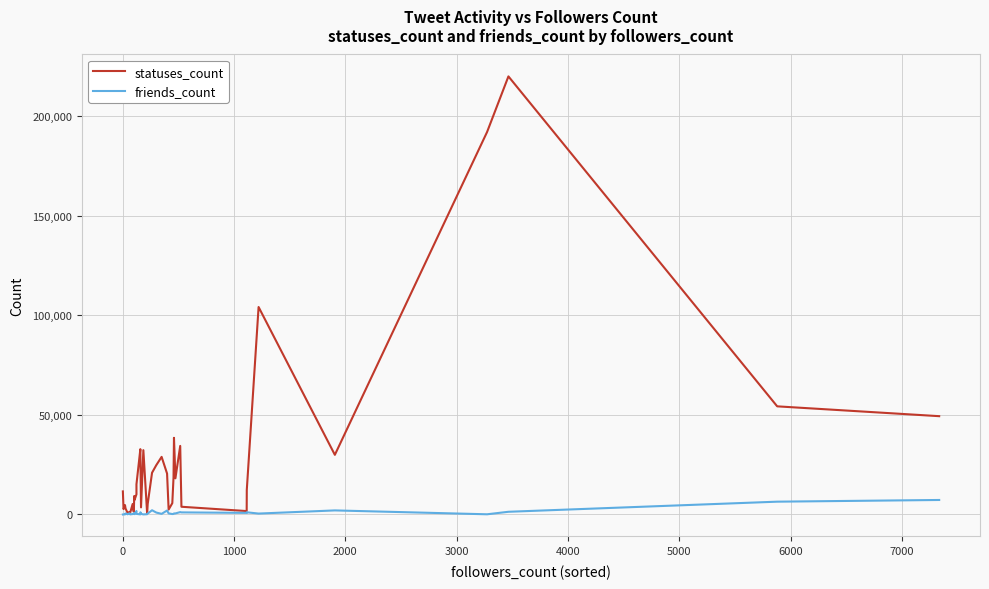

Which series has the widest spread of values?

statuses_count